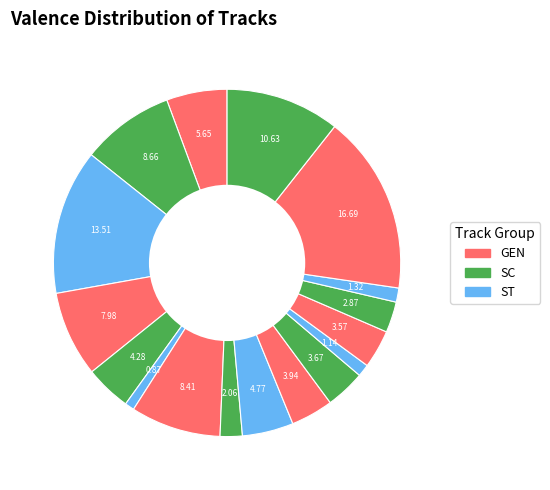

How many slices are in this pie chart?

17